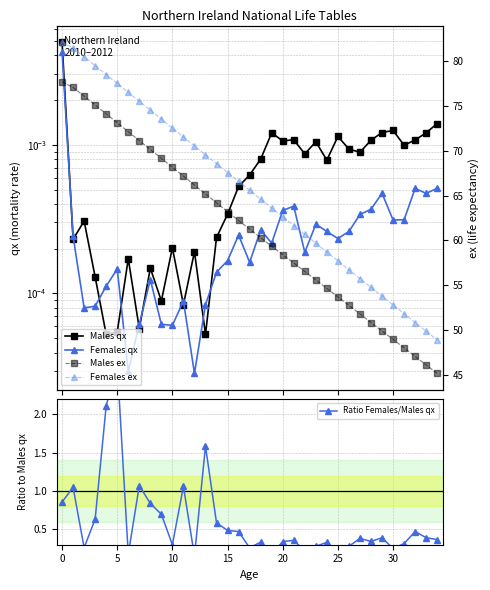

True or false: Females ex and Ratio Females/Males qx cross at least once.

False